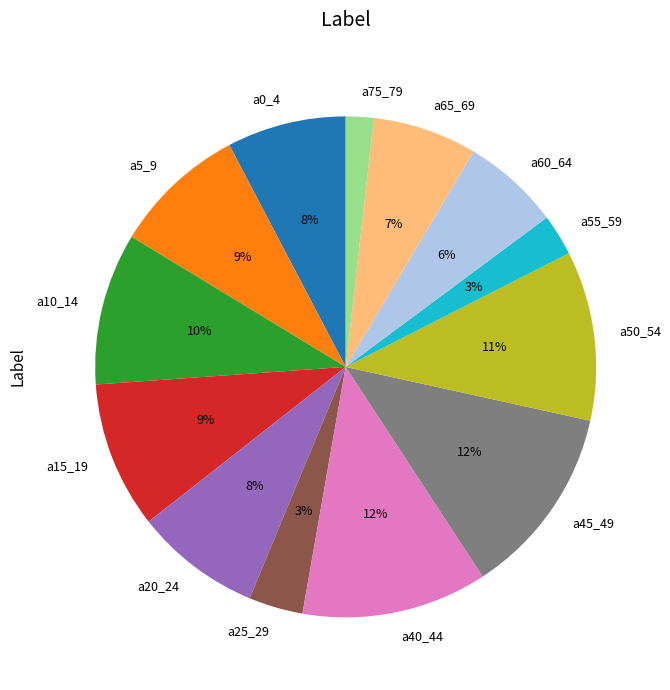

How many segments does this pie chart have?

13